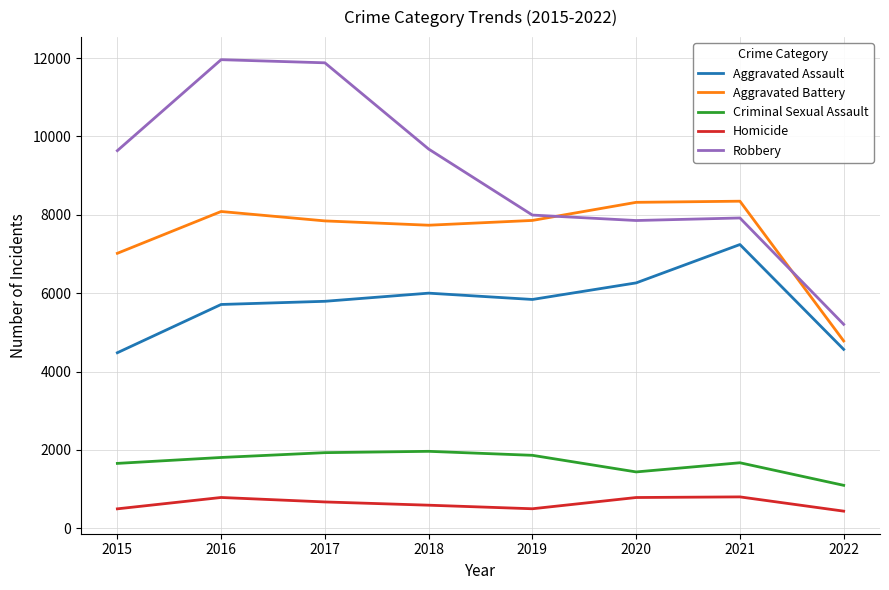

How many lines are shown in the chart?

5